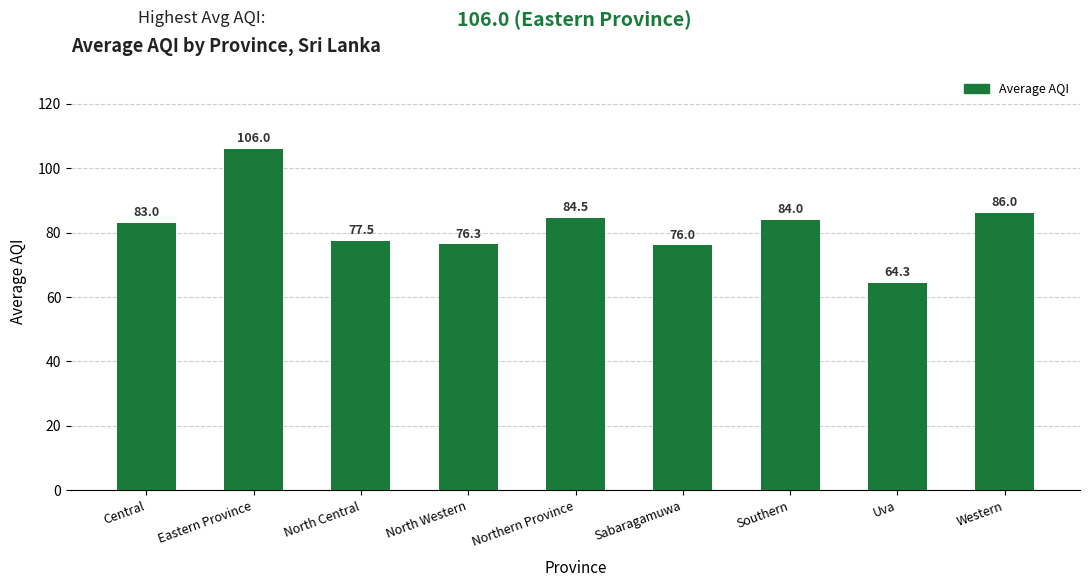

True or false: the data shows 38.5 at Northern Province.

False